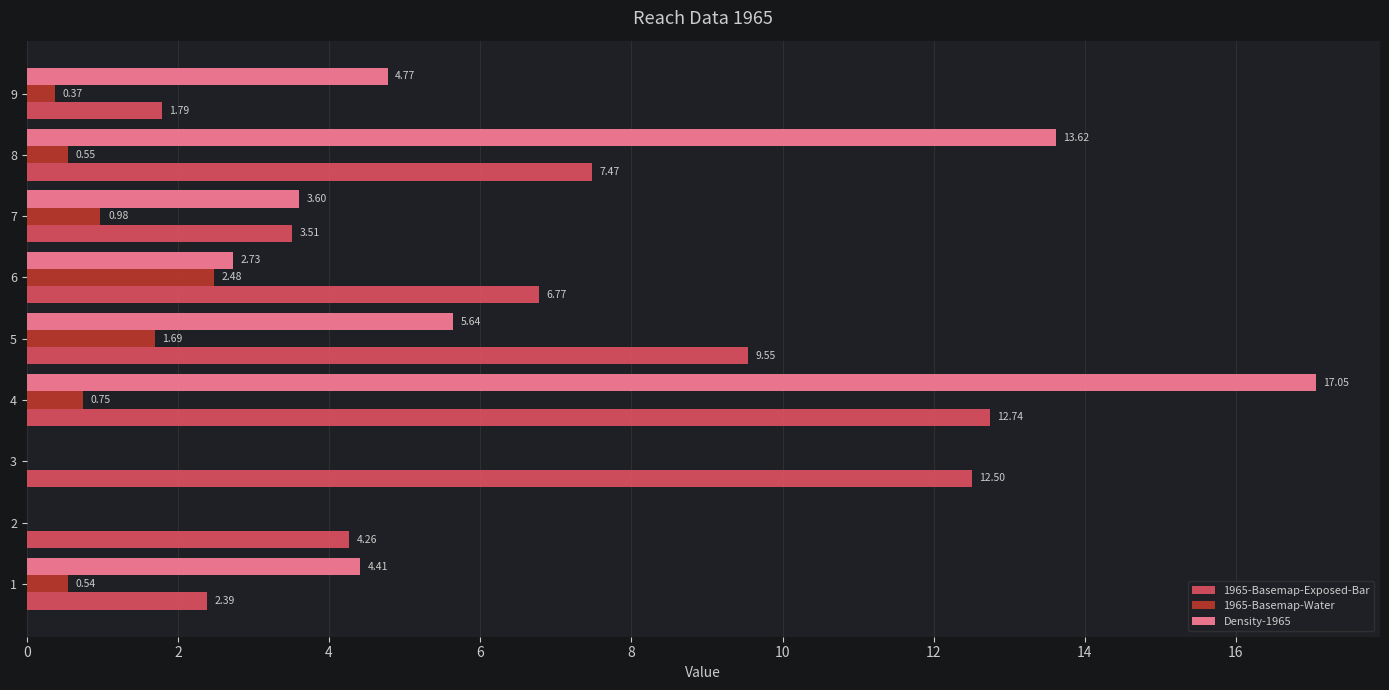

What is the sum of the 1965-Basemap-Exposed-Bar values at 9 and 5?

11.3